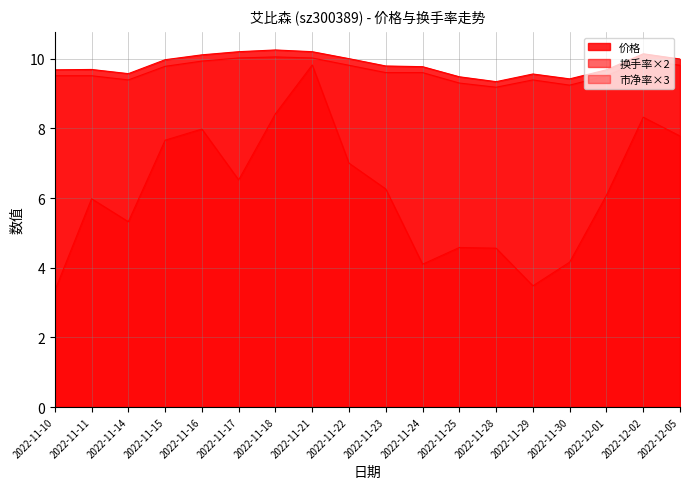

What is the smallest value displayed?

3.3